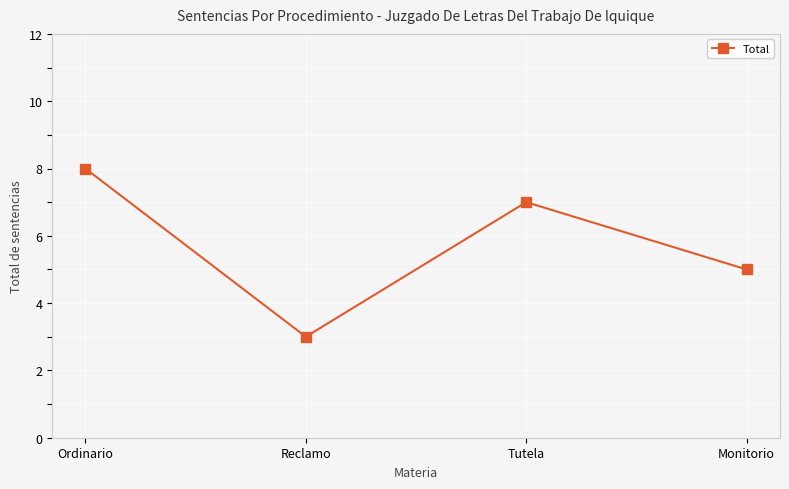

Does the chart have visible grid lines?

Yes